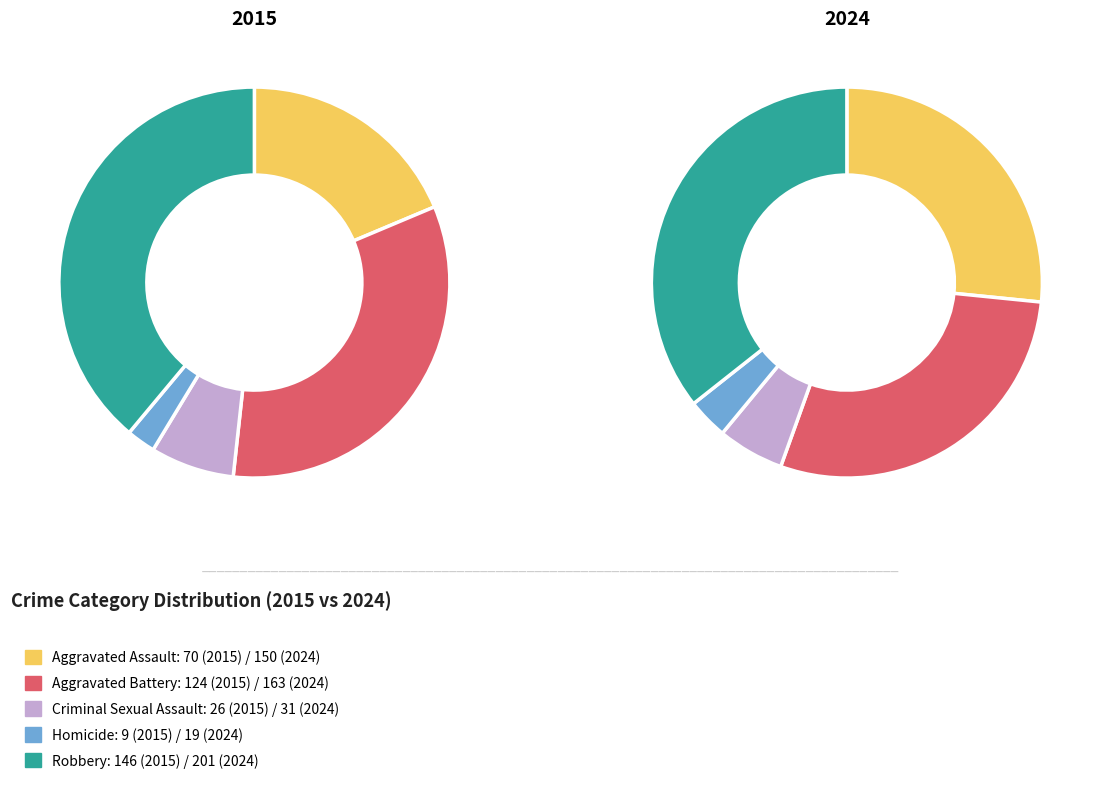

Is it true that Robbery is 21% of the pie?

False